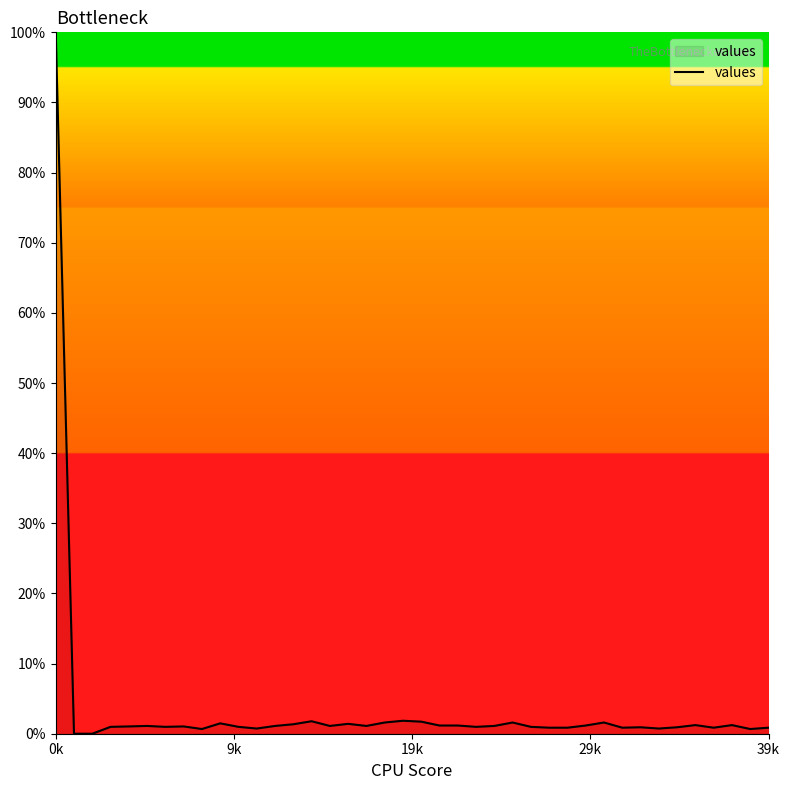

What is the greatest value displayed?

100.0